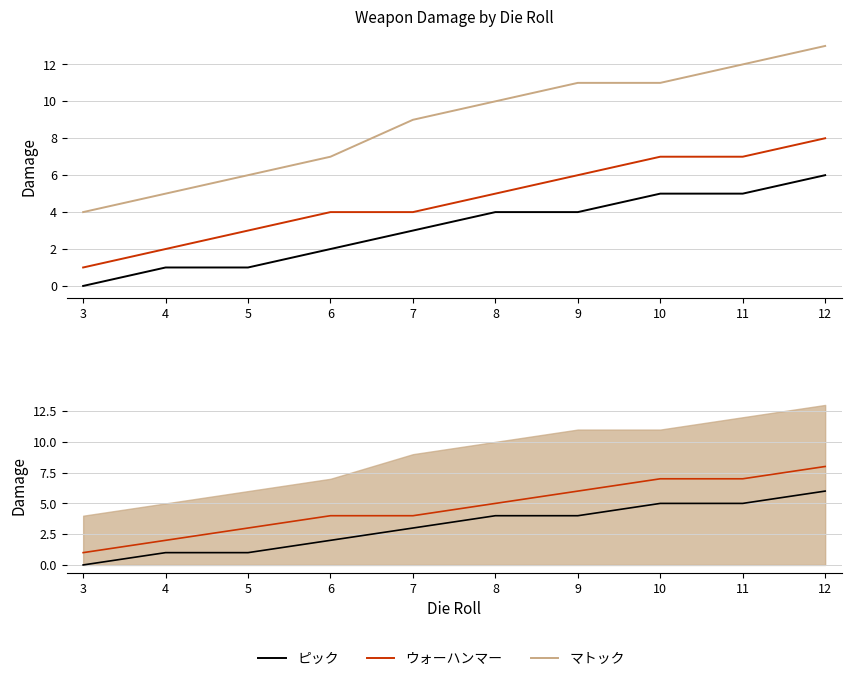

At which category is the sum across all series the highest?

12